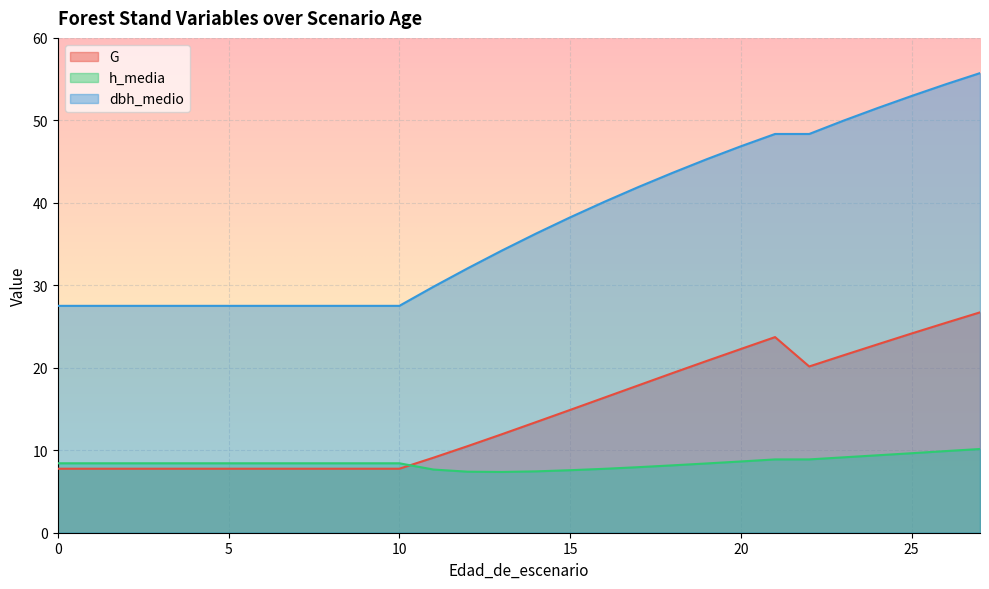

Rank the series by their maximum value, from lowest to highest.

h_media, G, dbh_medio